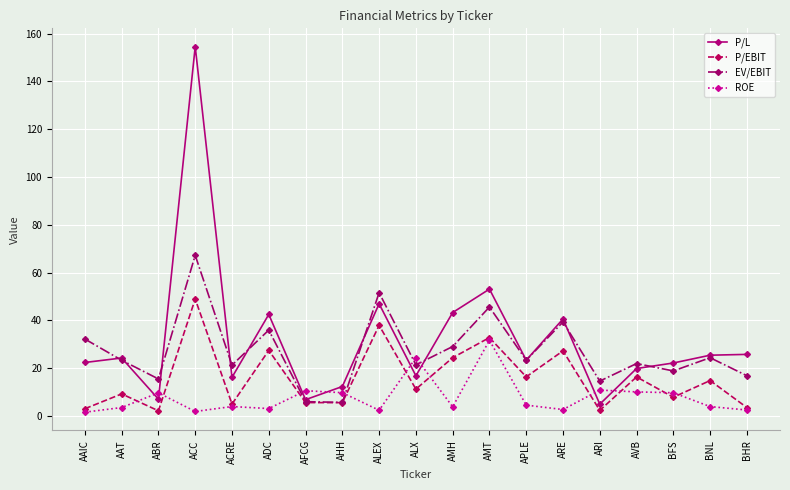

What is the label of the 2nd point from the right?

BNL